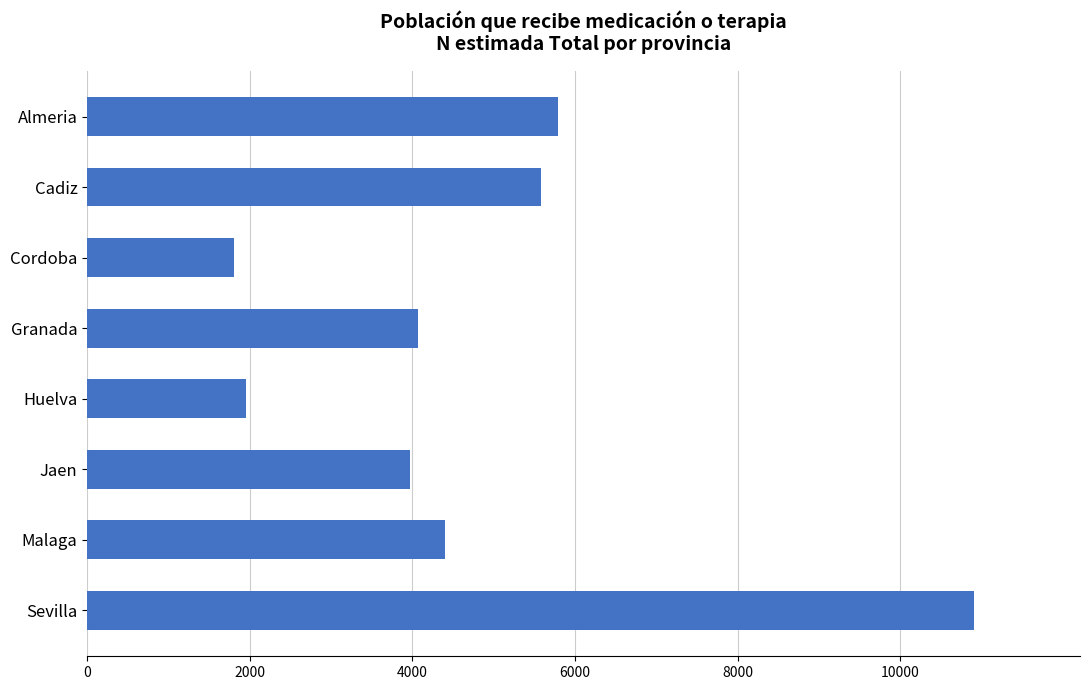

Are the bars grouped side by side (vs. stacked)?

No